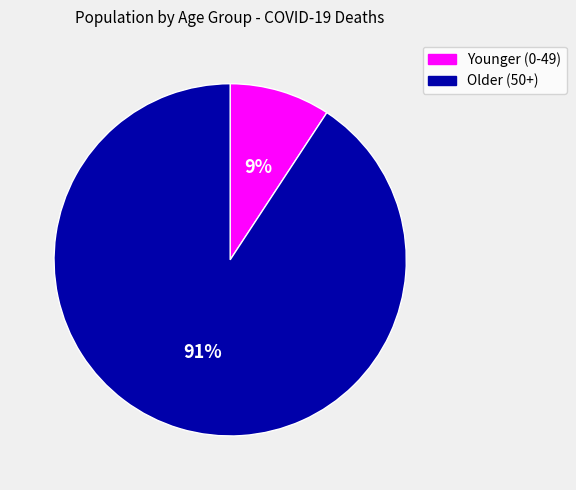

The Younger (0-49) slice represents 23% of the pie. True or false?

False